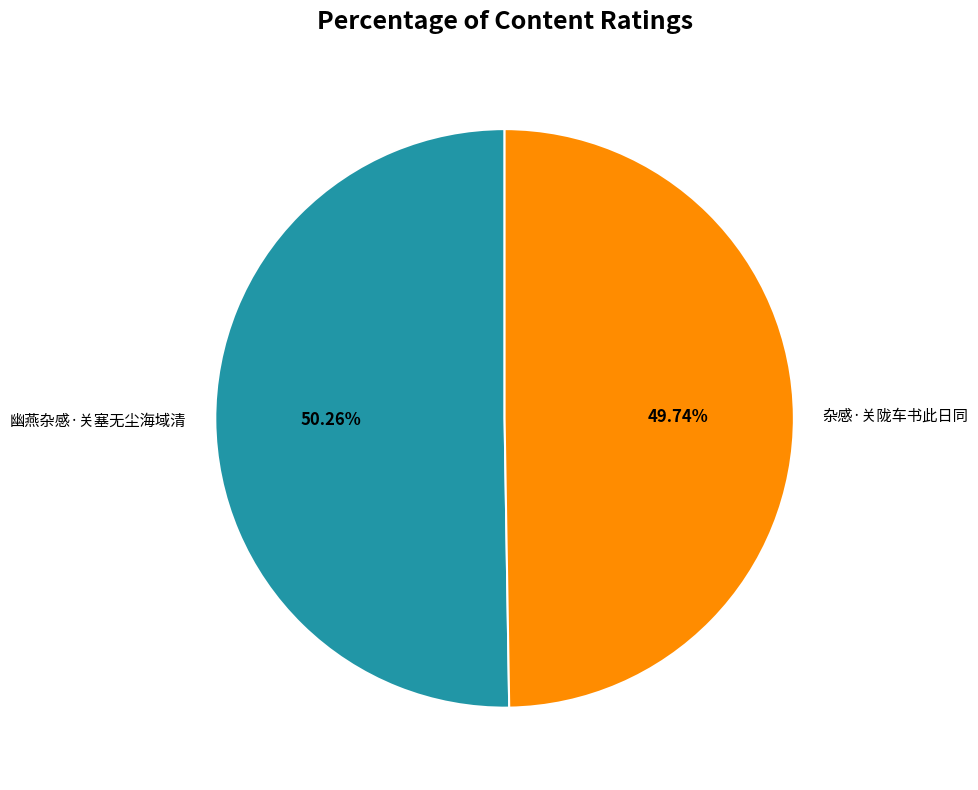

To the nearest percent, what is the difference between the 杂感·关陇车书此日同 and 幽燕杂感·关塞无尘海域清 slice percentages?

1%